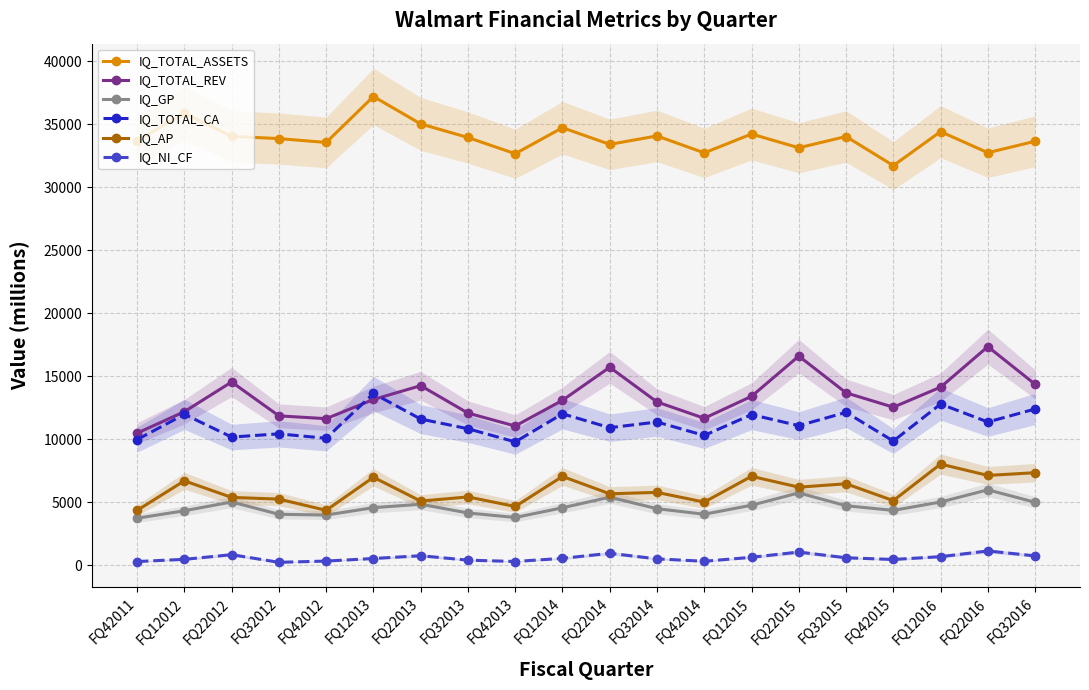

What is the smallest value displayed?

225